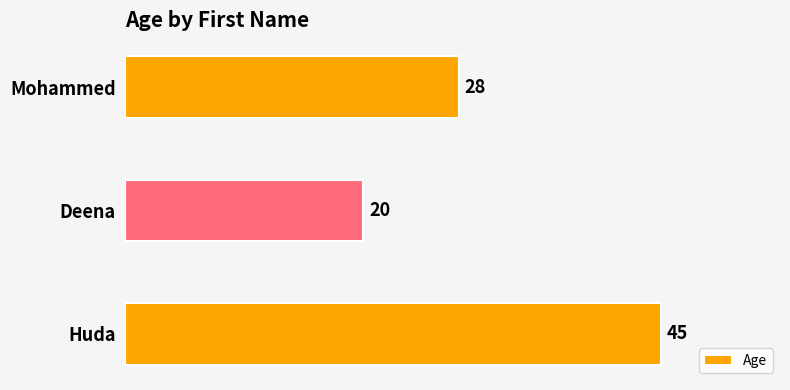

Which category has the lowest value across all series?

Deena